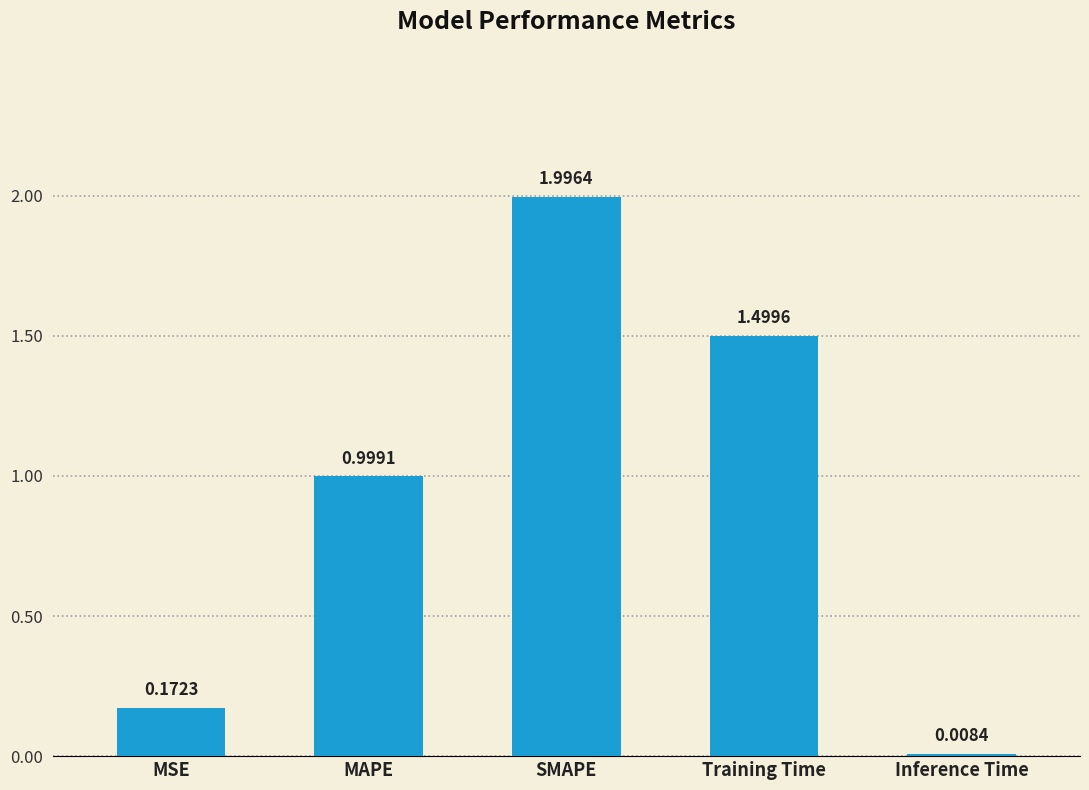

Which label corresponds to the smallest value in the chart?

Inference Time